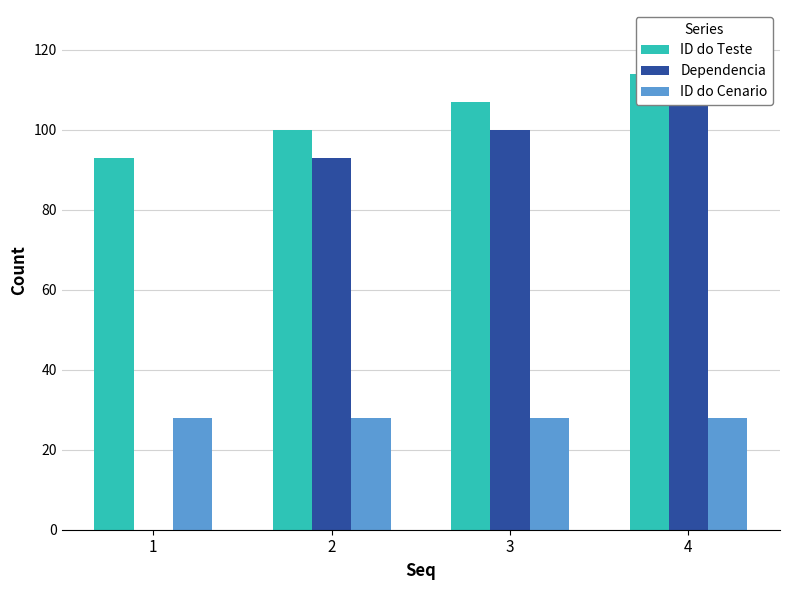

Reading left to right, transcribe all the data shown in this chart.

ID do Teste: 1=93	2=100	3=107	4=114
Dependencia: 1=0	2=93	3=100	4=107
ID do Cenario: 1=28	2=28	3=28	4=28